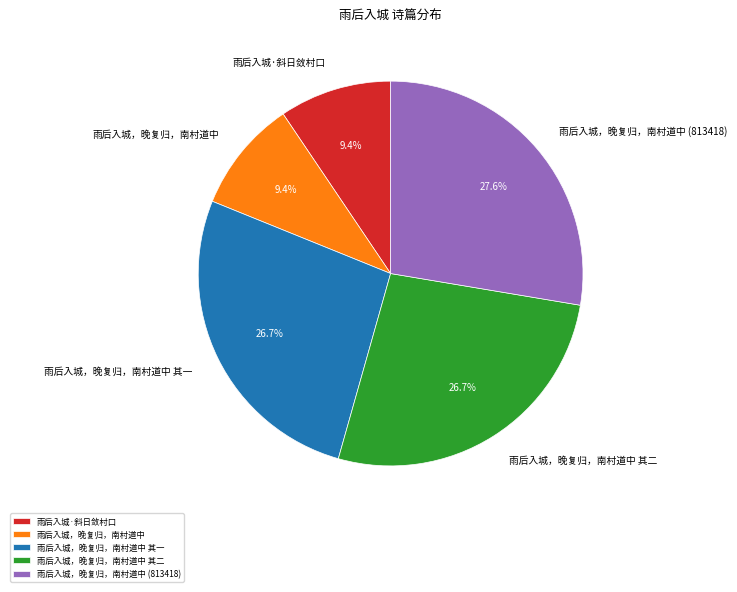

Which slice is the largest?

雨后入城，晚复归，南村道中 (813418)